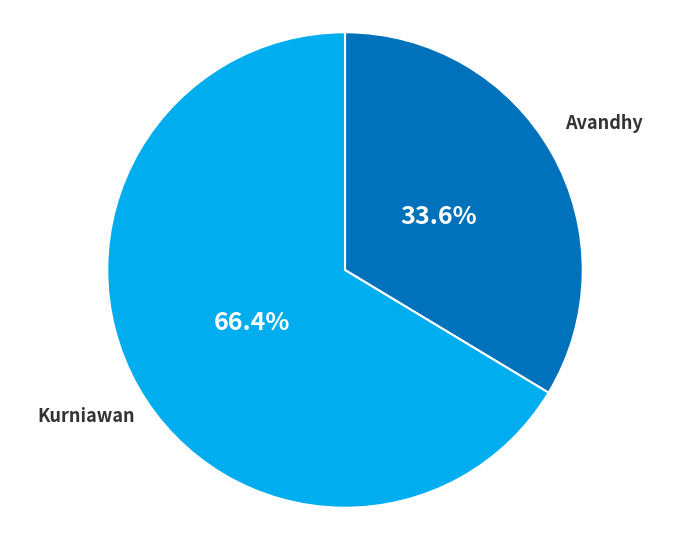

To the nearest percent, what percentage of the pie is Kurniawan?

66%